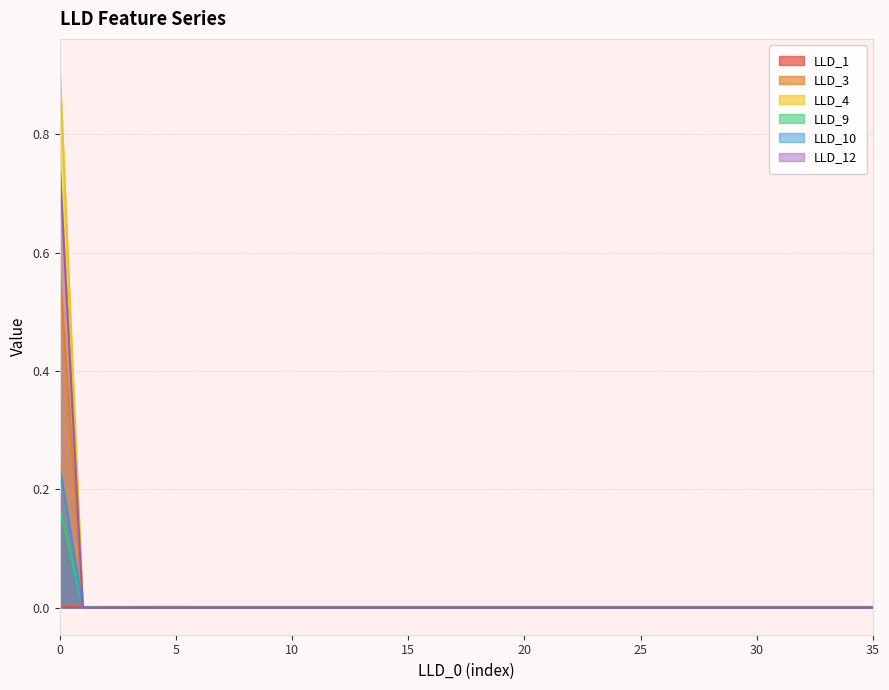

Between which two adjacent categories do LLD_3 and LLD_1 first intersect?

0 and 1